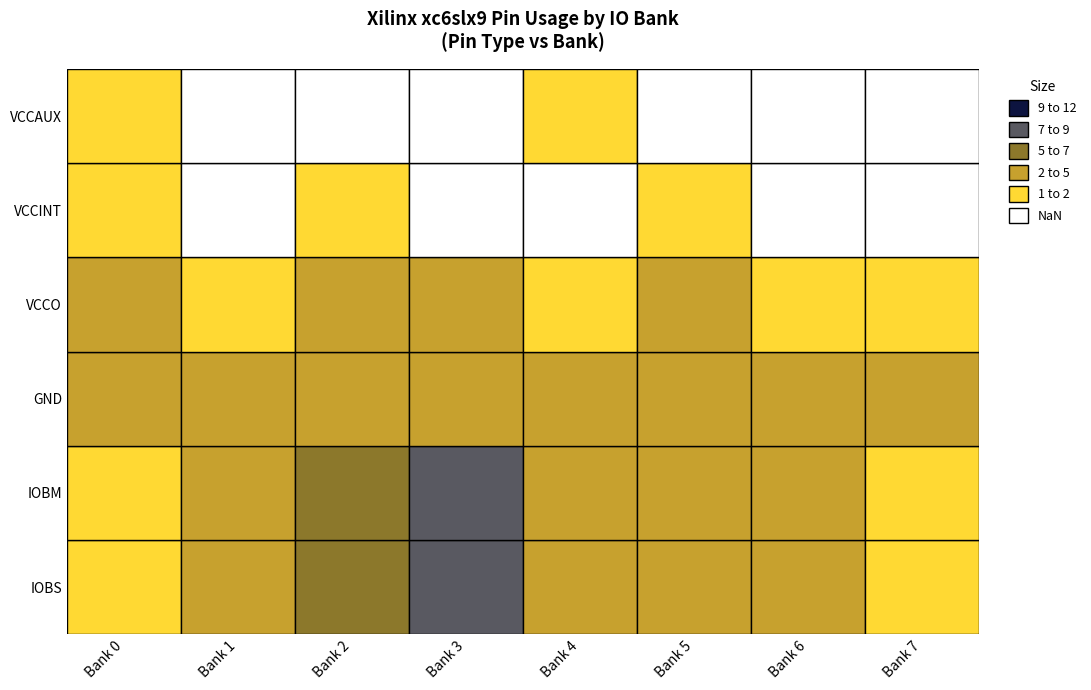

Reading left to right, list all the values displayed in this chart.

IOBS: 1	3	5	8	2	4	3	1
IOBM: 1	3	5	8	2	4	3	1
GND: 4	2	3	4	2	3	2	2
VCCO: 2	1	2	3	1	2	1	1
VCCINT: 1	0	1	0	0	1	0	0
VCCAUX: 1	0	0	0	1	0	0	0